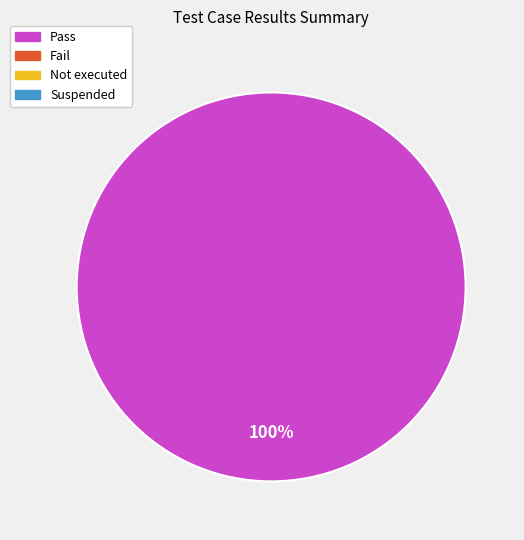

Does any single category account for the majority?

Yes